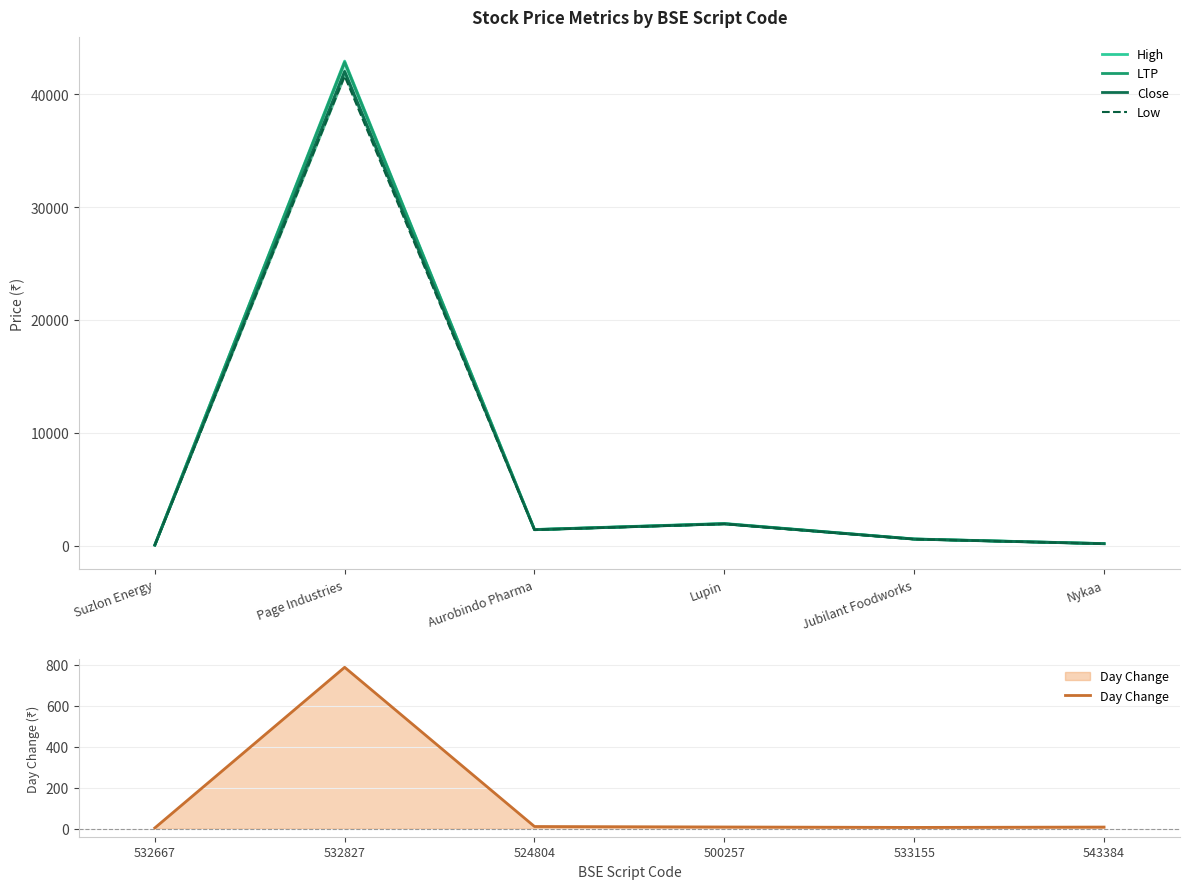

What is the difference between the maximum and minimum values in the LTP series?

42730.7